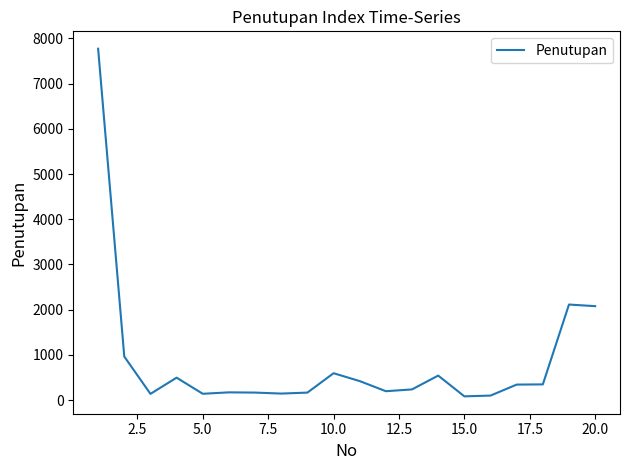

What is the maximum value shown in the chart?

7772.6